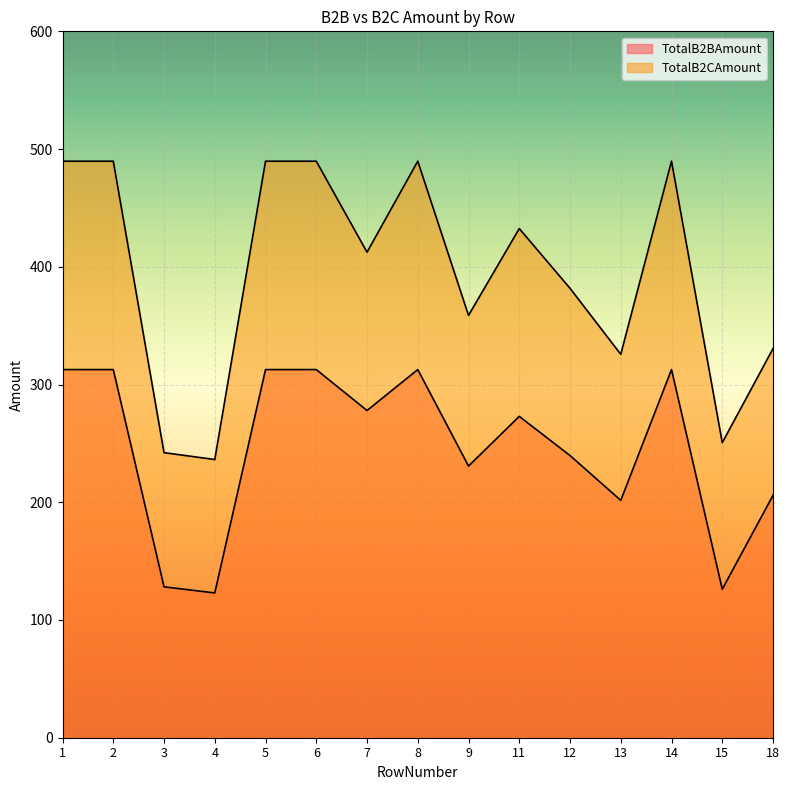

True or false: TotalB2BAmount and TotalB2CAmount intersect in this chart.

False